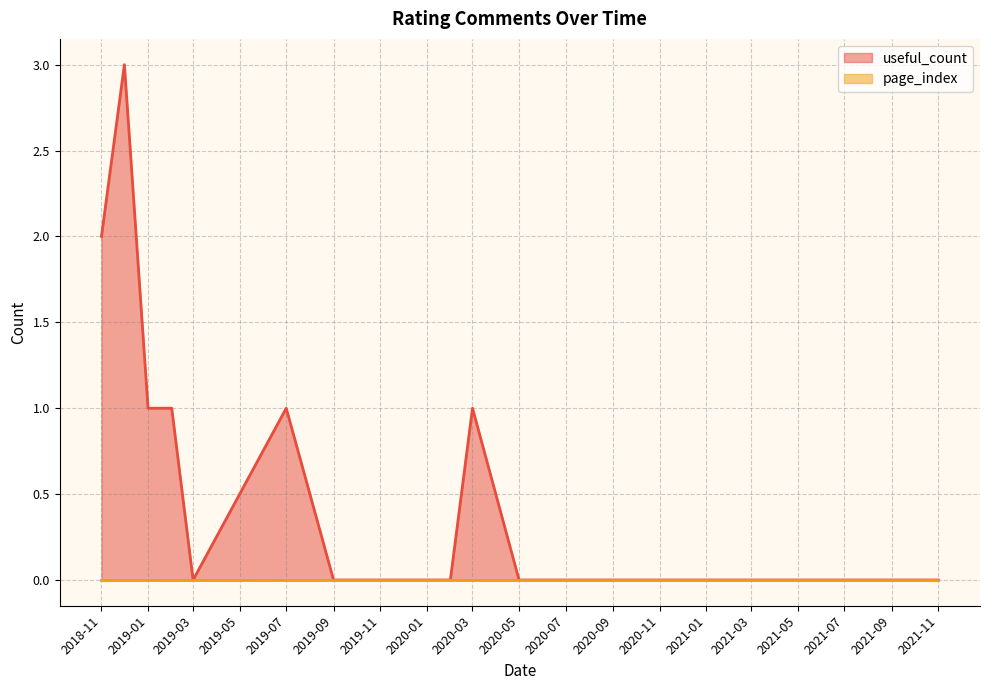

Which series has the largest total across all categories?

useful_count